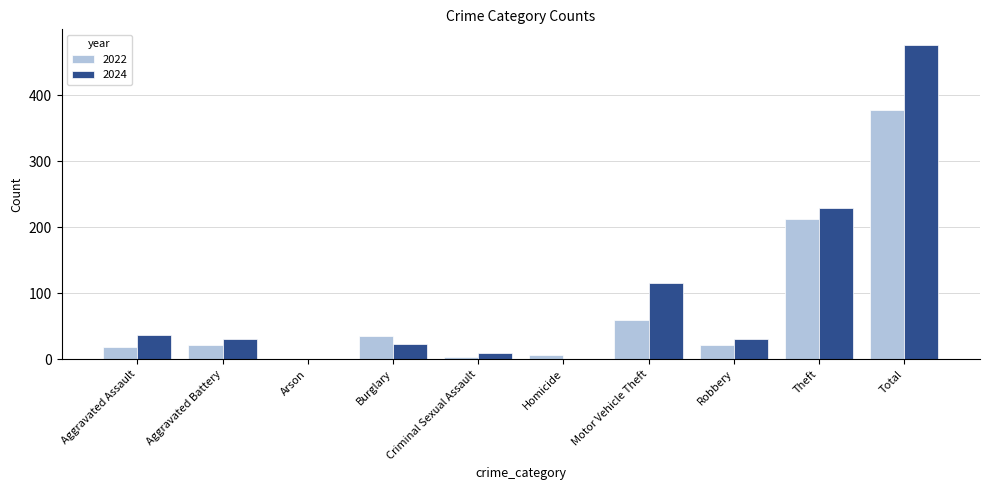

What is the difference between the 2022 values at Criminal Sexual Assault and Total?

374